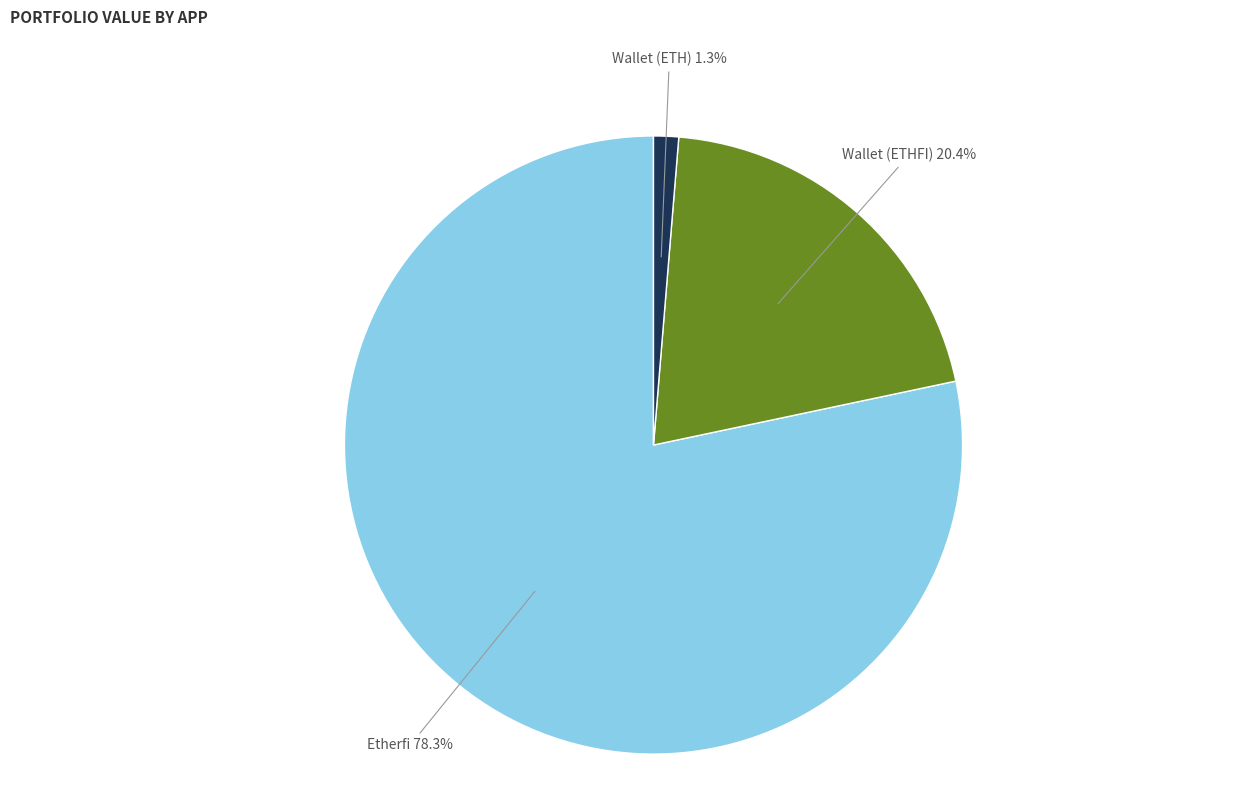

To the nearest percent, what percentage of the pie is Wallet (ETHFI)?

20%